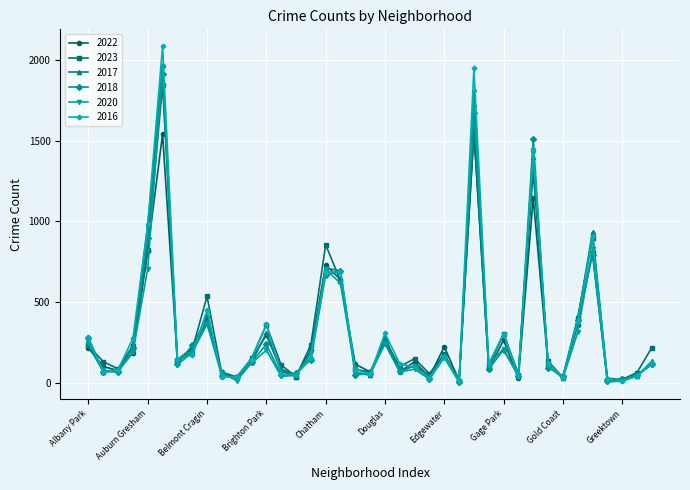

How many lines are shown in the chart?

6